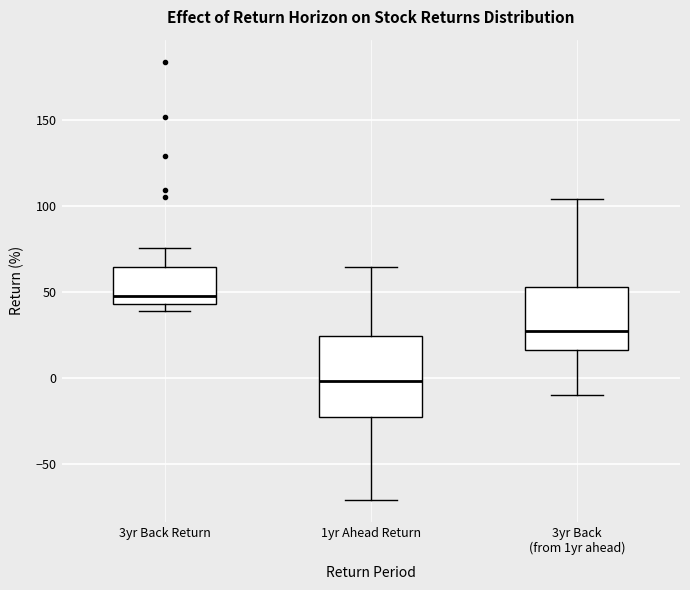

Reading left to right, read every box against the y-axis: the position of its median line, the range the box covers, and the ends of its whiskers. The values are not printed on the chart, so give them approximately, as read against the axis.

3yr Back Return: median 50, box 45 to 65, whiskers 40 to 75
1yr Ahead Return: median 0, box -20 to 25, whiskers -70 to 65
3yr Back (from 1yr ahead): median 25, box 15 to 55, whiskers -10 to 105